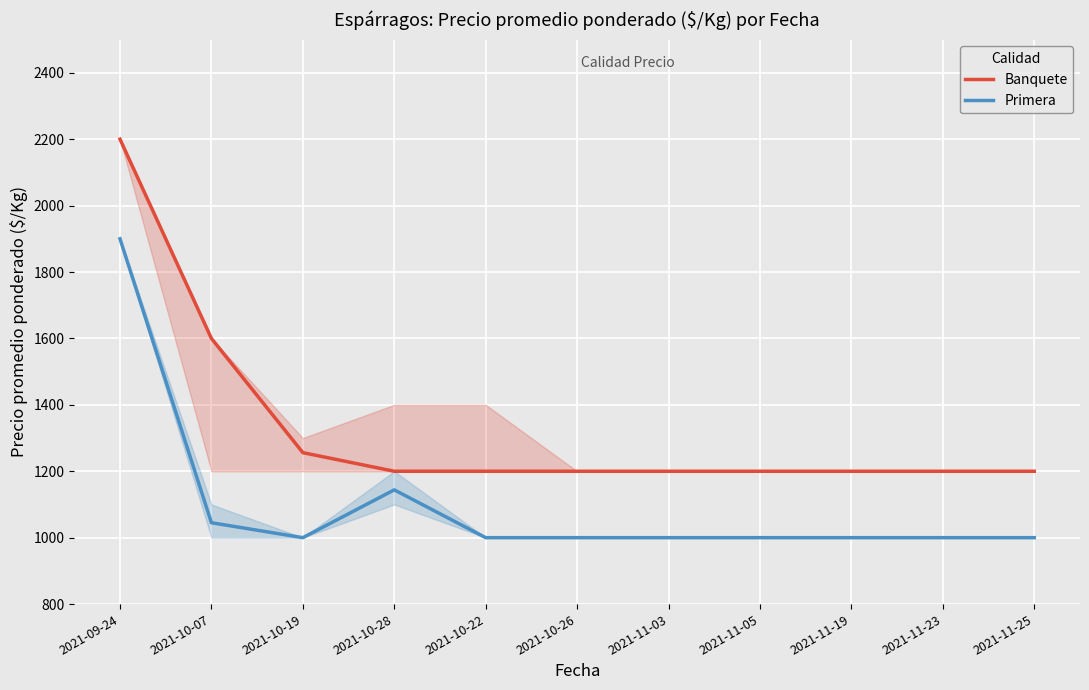

What is the difference between the second highest and second lowest values in the Primera series?

144